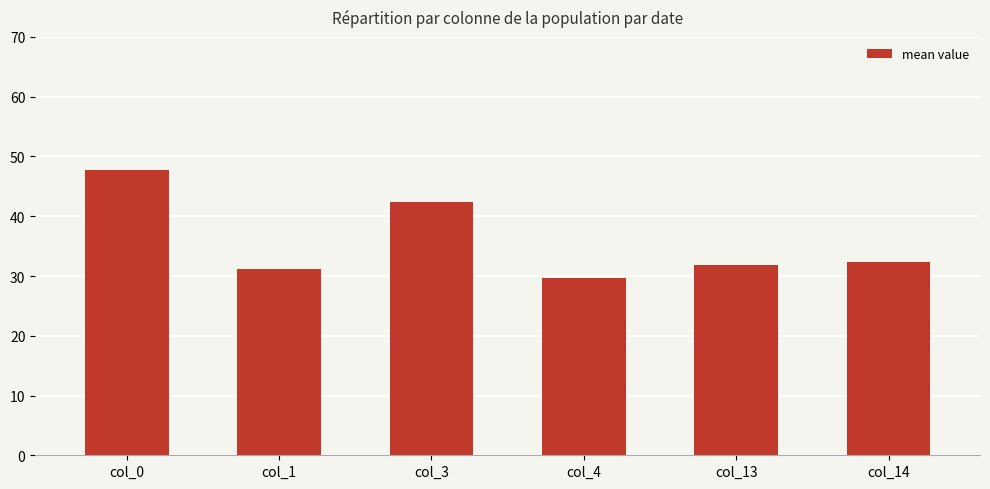

Which has a higher value, col_1 or col_13?

col_13